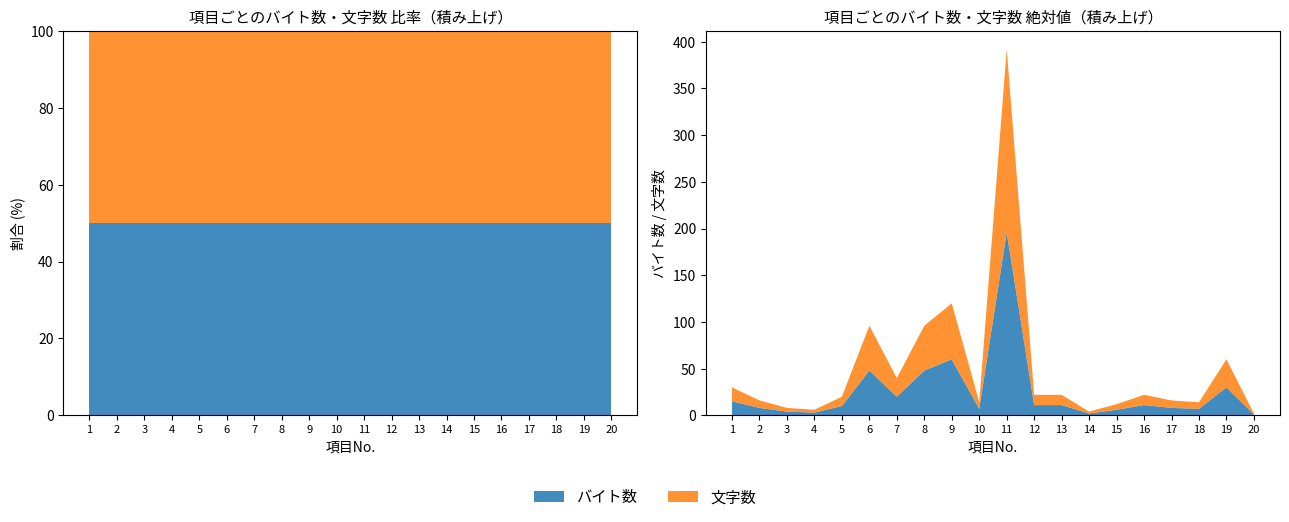

Reading left to right, list all the values displayed in this chart.

バイト数: 1=15	2=8	3=4	4=3	5=10	6=48	7=20	8=48	9=60	10=7	11=196	12=11	13=11	14=2	15=6	16=11	17=8	18=7	19=30	20=1
文字数: 1=15	2=8	3=4	4=3	5=10	6=48	7=20	8=48	9=60	10=7	11=196	12=11	13=11	14=2	15=6	16=11	17=8	18=7	19=30	20=1